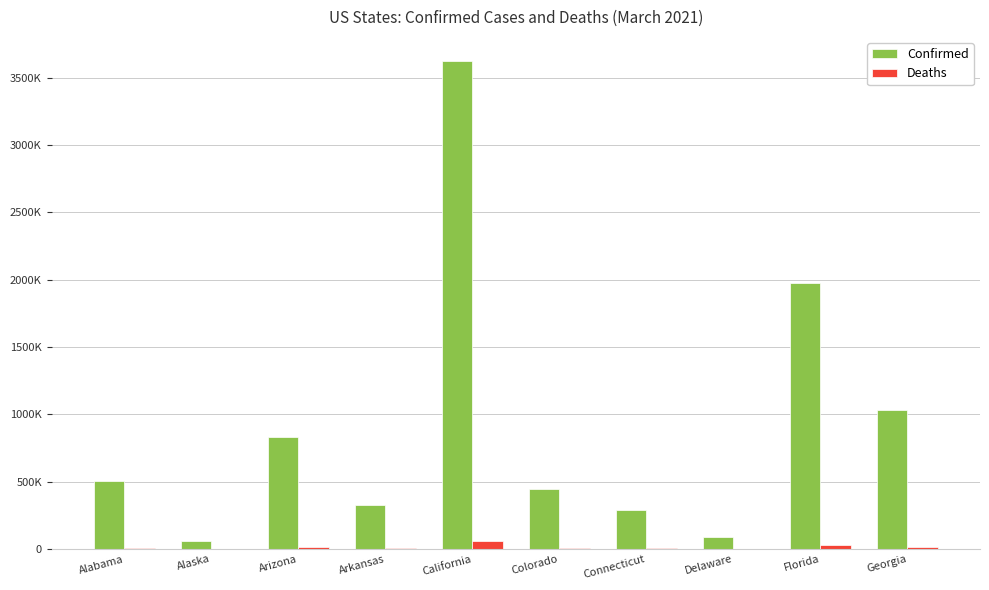

Are the bars grouped side by side (vs. stacked)?

Yes